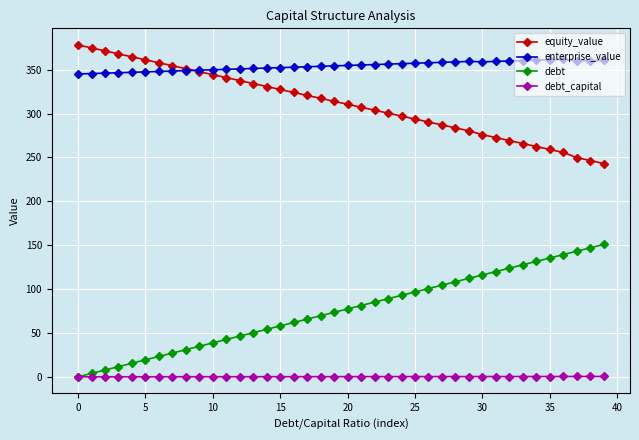

How many positive values does the debt series have?

39